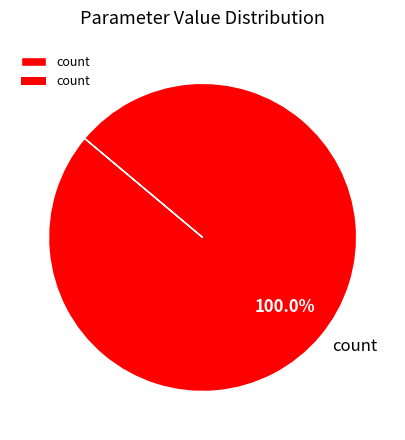

Is count the majority of the pie?

Yes